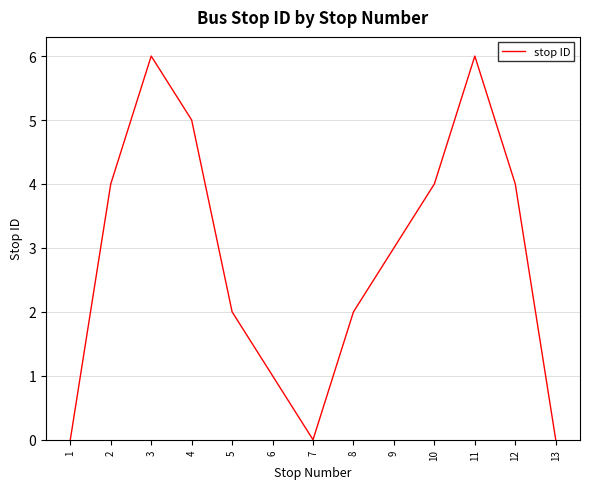

Reading right to left, extract all data points from this chart.

13=0	12=4	11=6	10=4	9=3	8=2	7=0	6=1	5=2	4=5	3=6	2=4	1=0